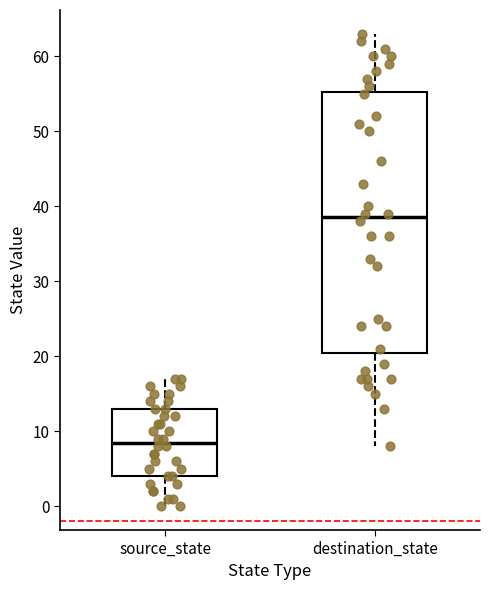

Which box's median line is the highest?

destination_state